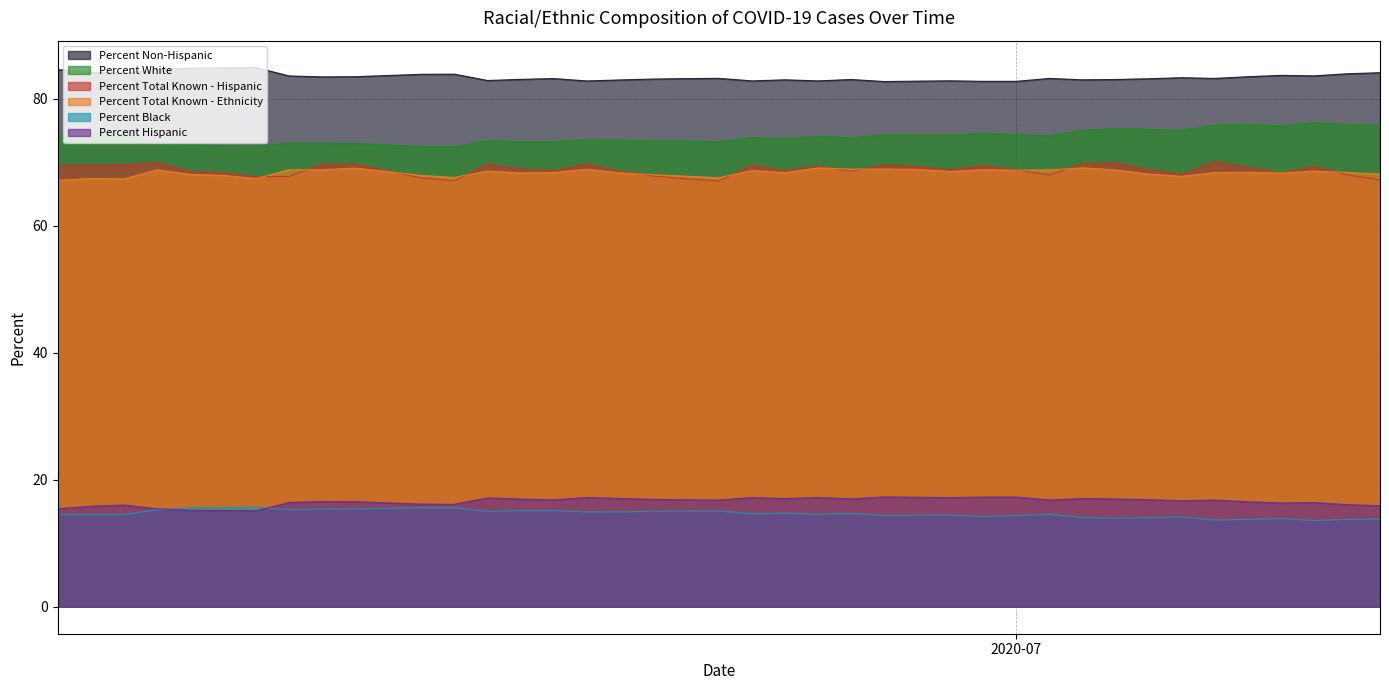

What is the smallest value displayed?

13.6